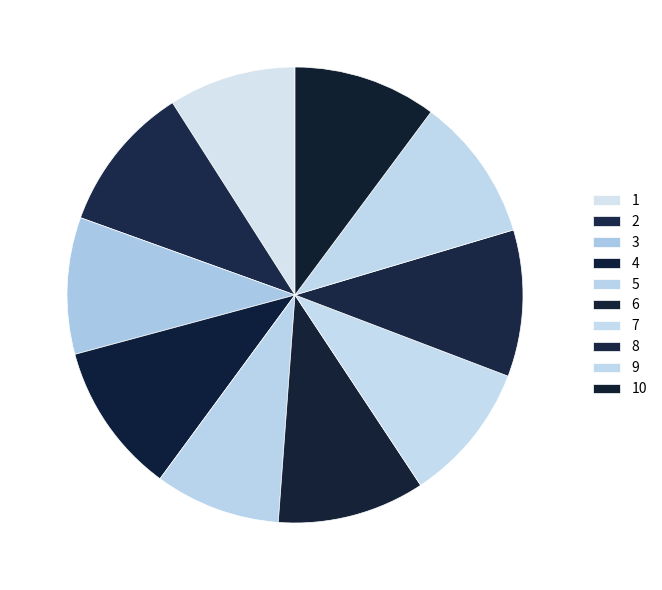

Does 10 account for over 50% of the chart?

No